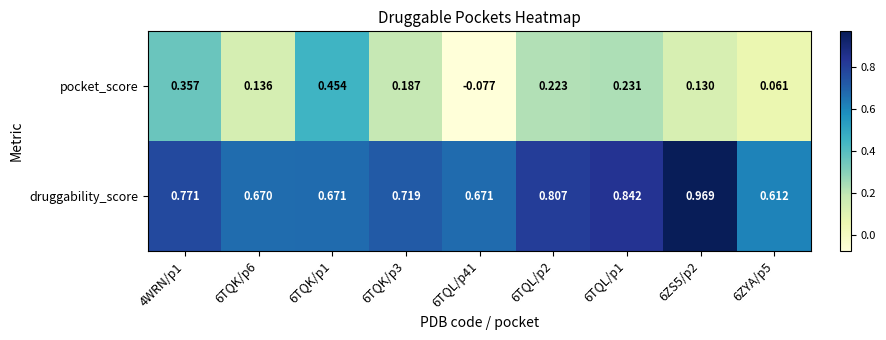

Which series has the largest range (max minus min)?

pocket_score